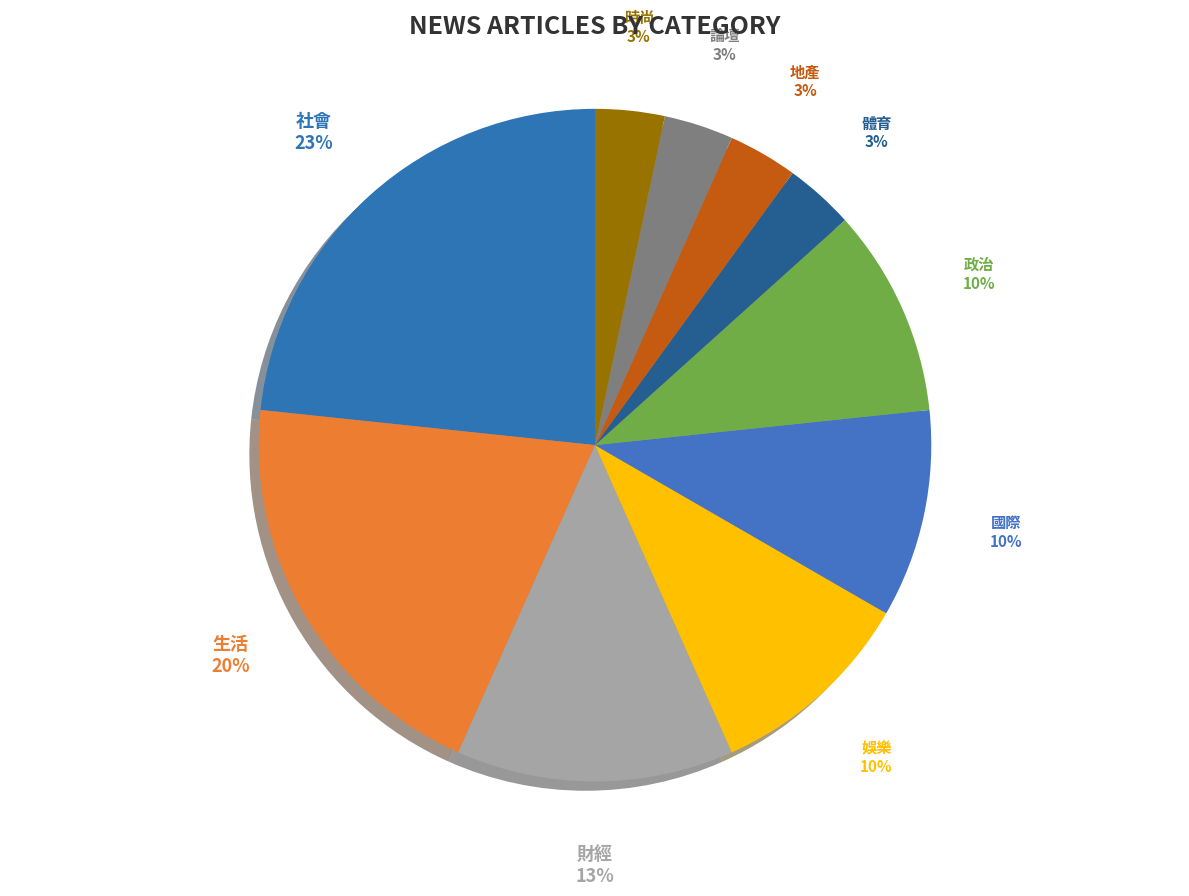

Combined, do 生活 and 論壇 account for over 50%?

No